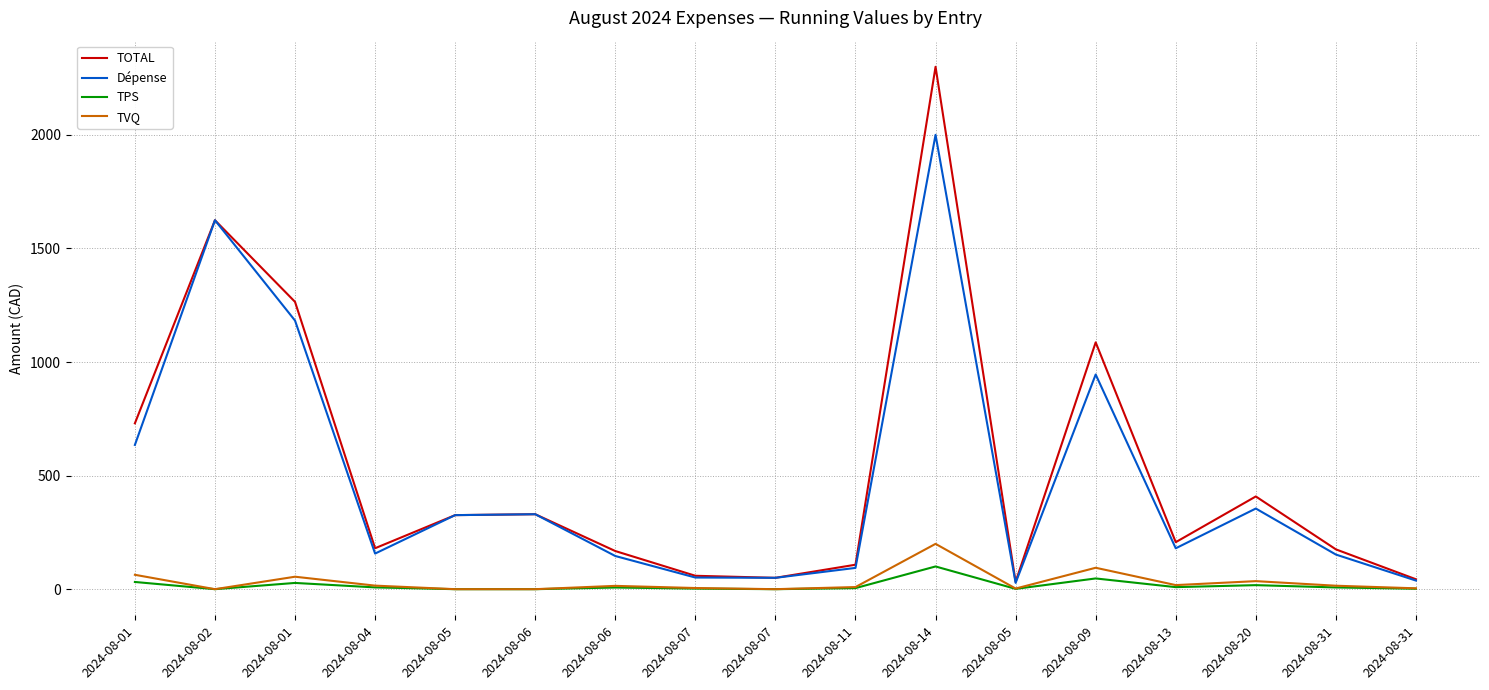

Reading left to right, extract all data points from this chart.

TOTAL: 2024-08-01=730.1	2024-08-02=1624.1	2024-08-01=1264.7	2024-08-04=180.2	2024-08-05=326.0	2024-08-06=329.9	2024-08-06=167.9	2024-08-07=59.0	2024-08-07=50.0	2024-08-11=107.7	2024-08-14=2299.5	2024-08-05=32.0	2024-08-09=1086.5	2024-08-13=207.0	2024-08-20=408.2	2024-08-31=175.3	2024-08-31=43.6
Dépense: 2024-08-01=635.0	2024-08-02=1624.1	2024-08-01=1182.4	2024-08-04=156.8	2024-08-05=326.0	2024-08-06=329.9	2024-08-06=146.0	2024-08-07=51.3	2024-08-07=50.0	2024-08-11=93.7	2024-08-14=2000.0	2024-08-05=27.9	2024-08-09=945.0	2024-08-13=180.0	2024-08-20=355.0	2024-08-31=152.4	2024-08-31=37.9
TPS: 2024-08-01=31.8	2024-08-02=0.0	2024-08-01=27.5	2024-08-04=7.8	2024-08-05=0.0	2024-08-06=0.0	2024-08-06=7.3	2024-08-07=2.6	2024-08-07=0.0	2024-08-11=4.7	2024-08-14=100.0	2024-08-05=1.4	2024-08-09=47.2	2024-08-13=9.0	2024-08-20=17.8	2024-08-31=7.6	2024-08-31=1.9
TVQ: 2024-08-01=63.3	2024-08-02=0.0	2024-08-01=54.9	2024-08-04=15.6	2024-08-05=0.0	2024-08-06=0.0	2024-08-06=14.6	2024-08-07=5.1	2024-08-07=0.0	2024-08-11=9.3	2024-08-14=199.5	2024-08-05=2.8	2024-08-09=94.3	2024-08-13=18.0	2024-08-20=35.4	2024-08-31=15.2	2024-08-31=3.8